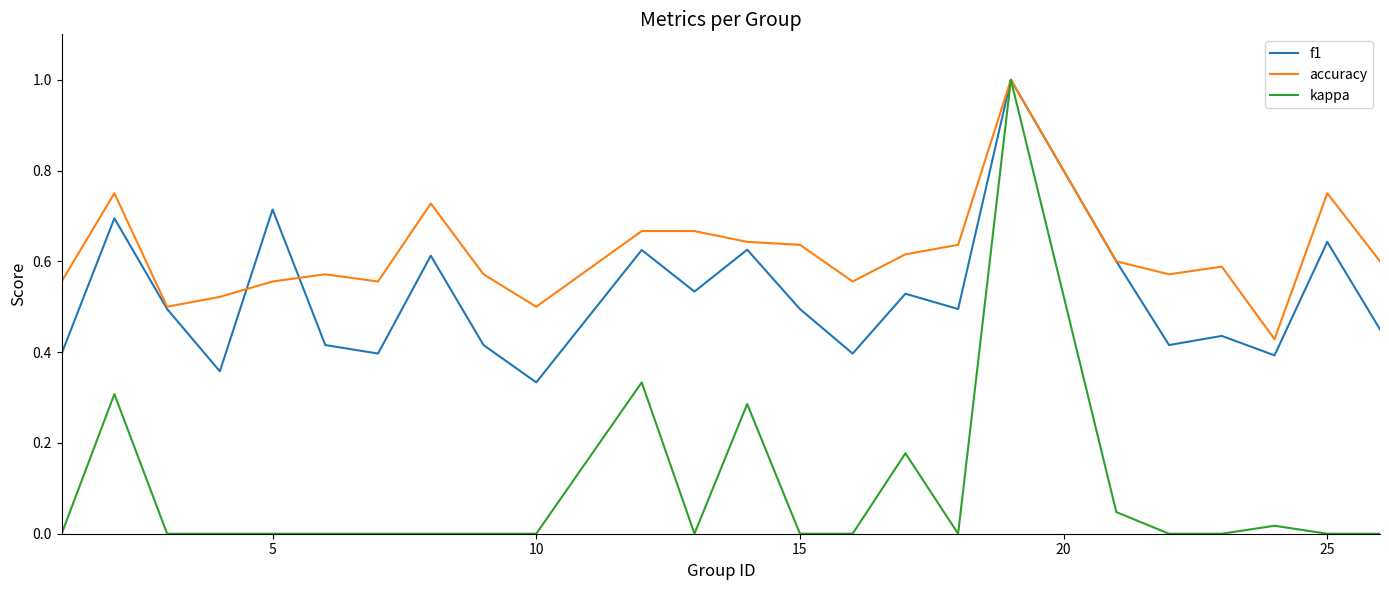

True or false: f1 has more than 0 interior local peaks.

True